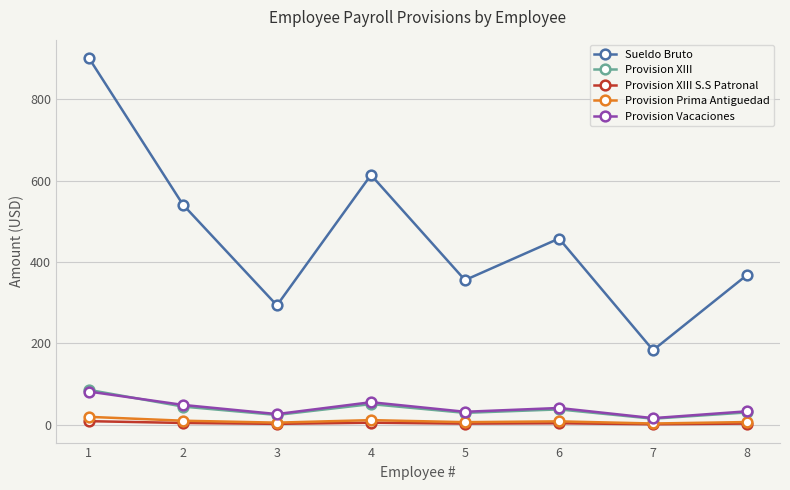

Between 2 and 4, which series saw the biggest shift?

Sueldo Bruto